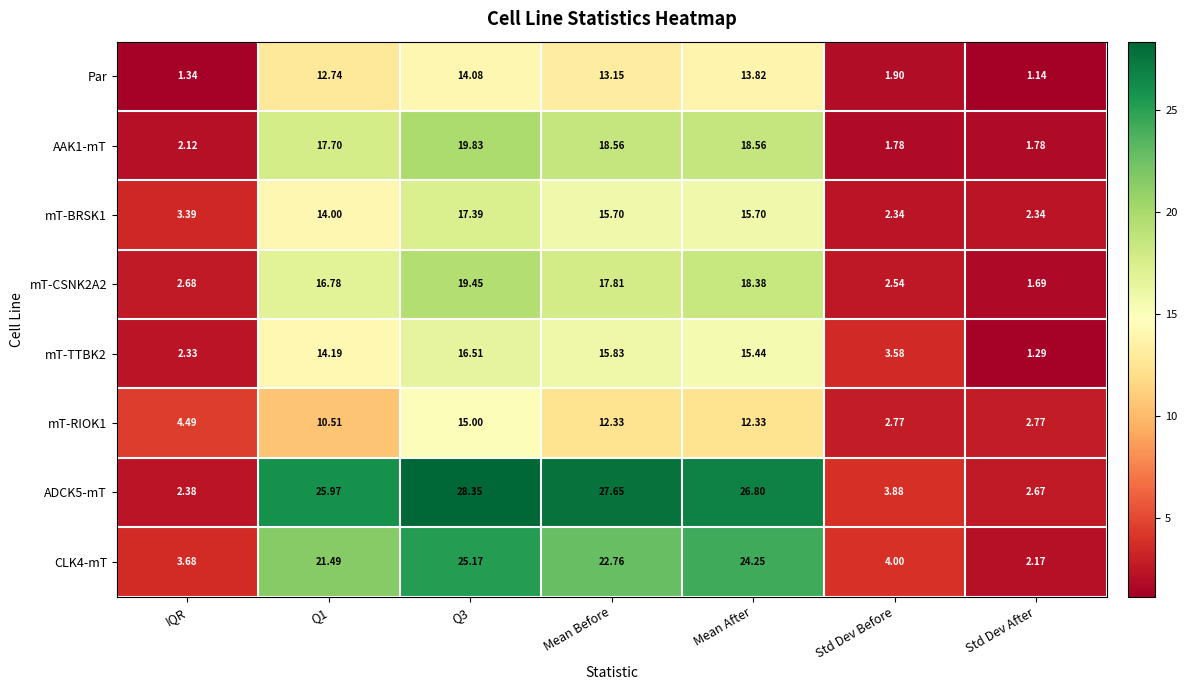

How many data points in Par are above 12?

4